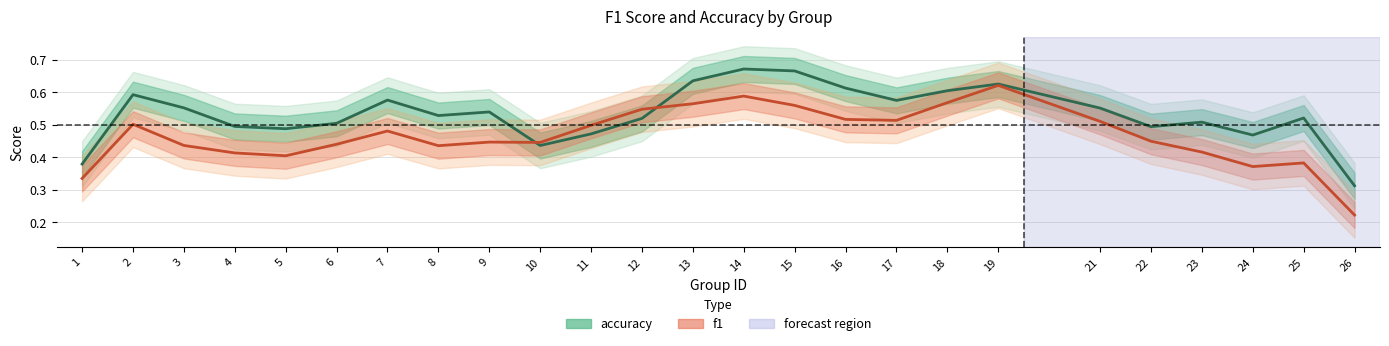

Between which two adjacent categories do accuracy and f1 first intersect?

9 and 10